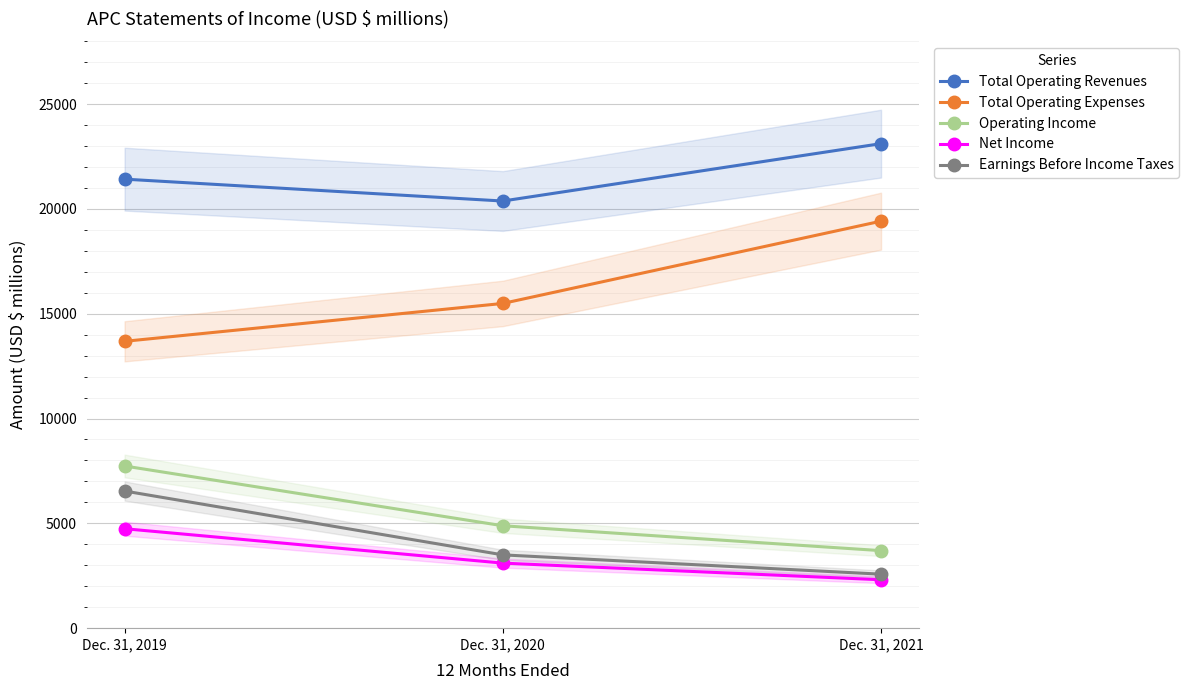

Is the value of Earnings Before Income Taxes at Dec. 31, 2020 greater than the value of Total Operating Revenues at Dec. 31, 2020?

No